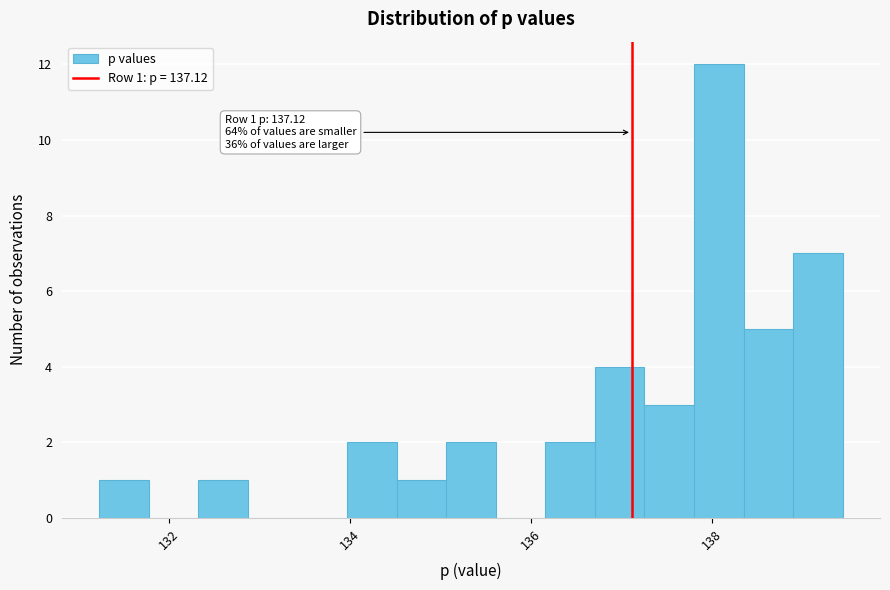

Around what value on the x-axis is the tallest bar? Give the approximate position of its centre, as read against the axis.

138.0